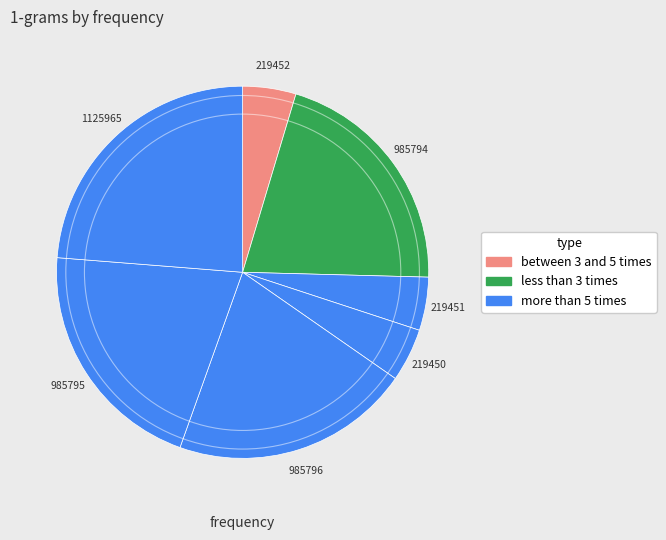

How many segments does this pie chart have?

7